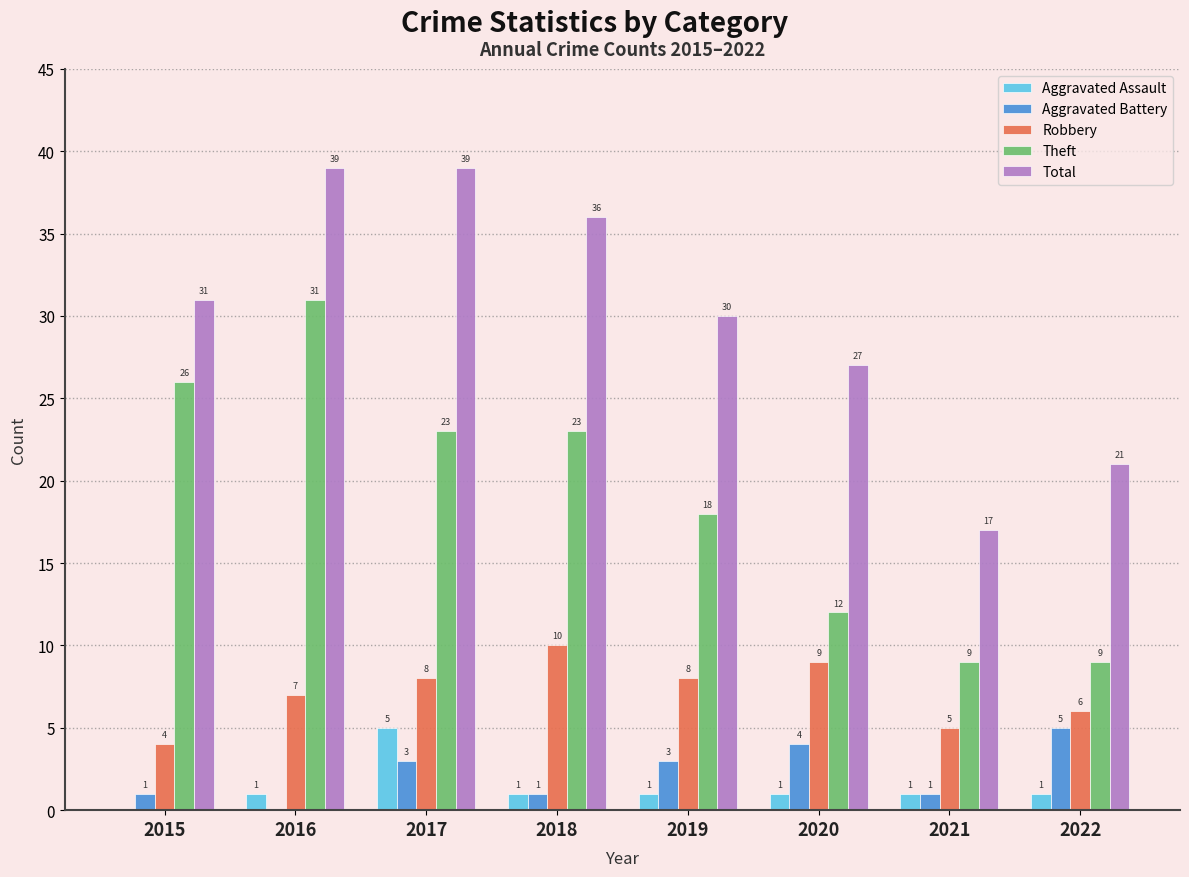

True or false: Theft has a value of 7 at 2016.

False